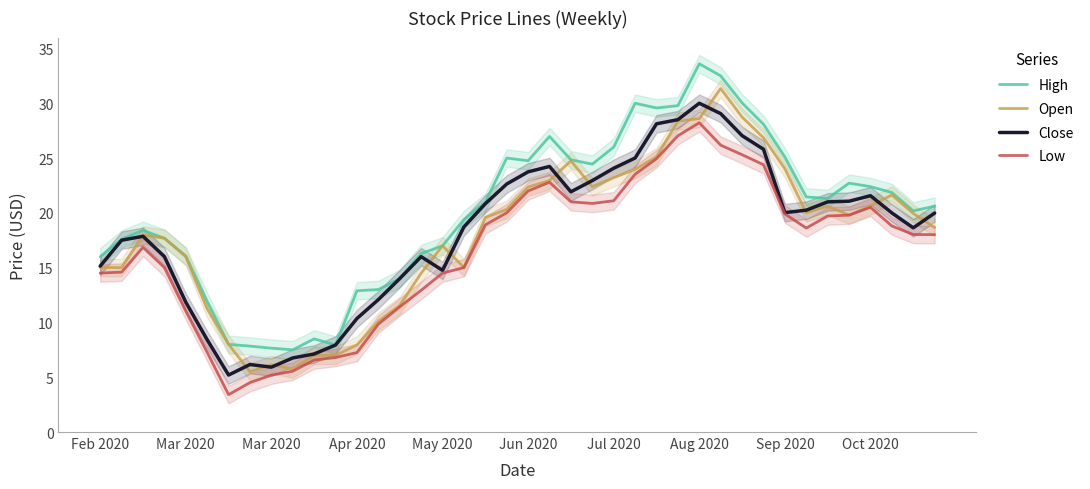

The value of High at Jul 2020 is 39.7. True or false?

False